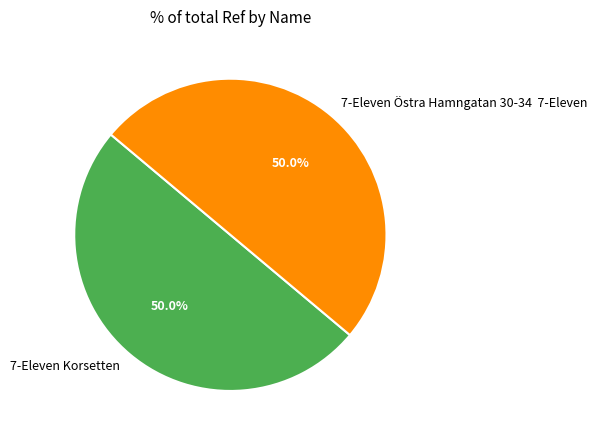

How many slices are in this pie chart?

2